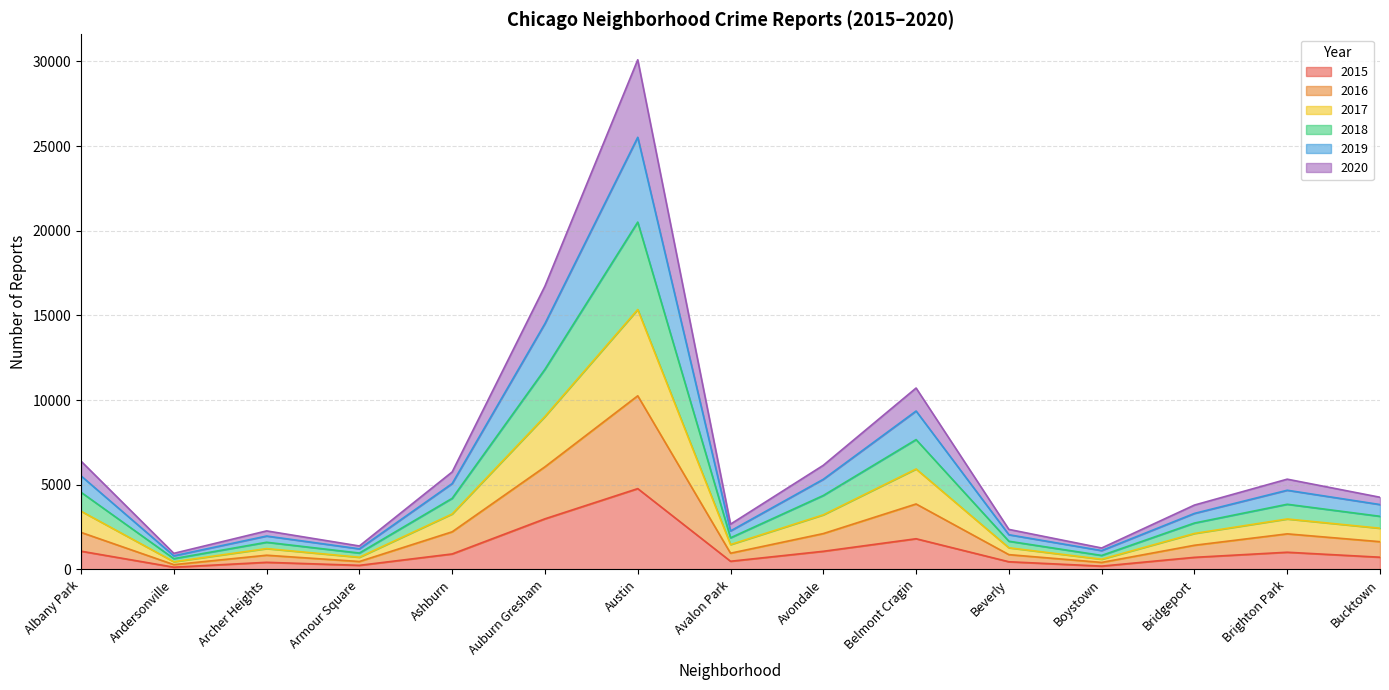

Which category has the highest value in the 2015 series?

Austin